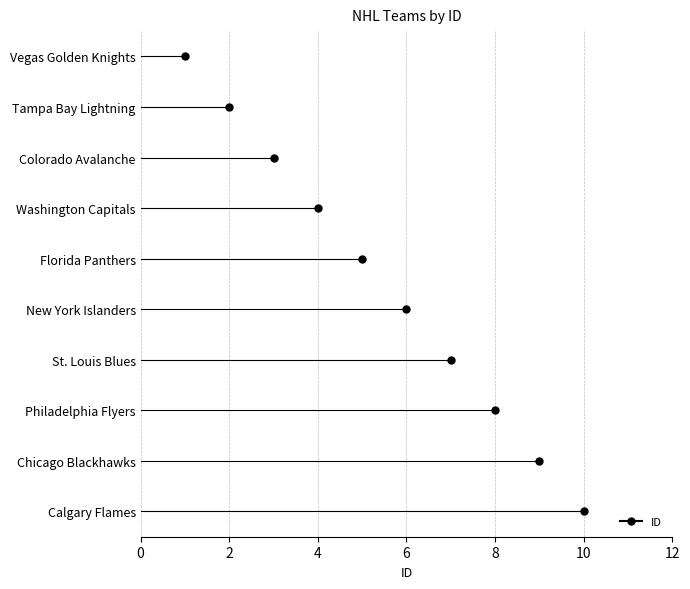

How many categories are shown in the chart?

10